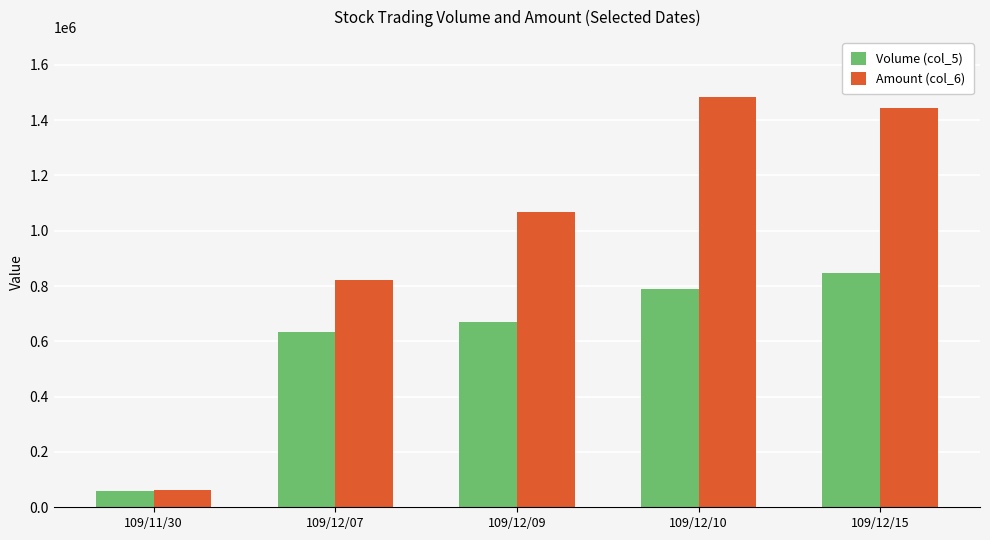

Is it true that Volume (col_5) equals 309938 at 109/12/09?

False